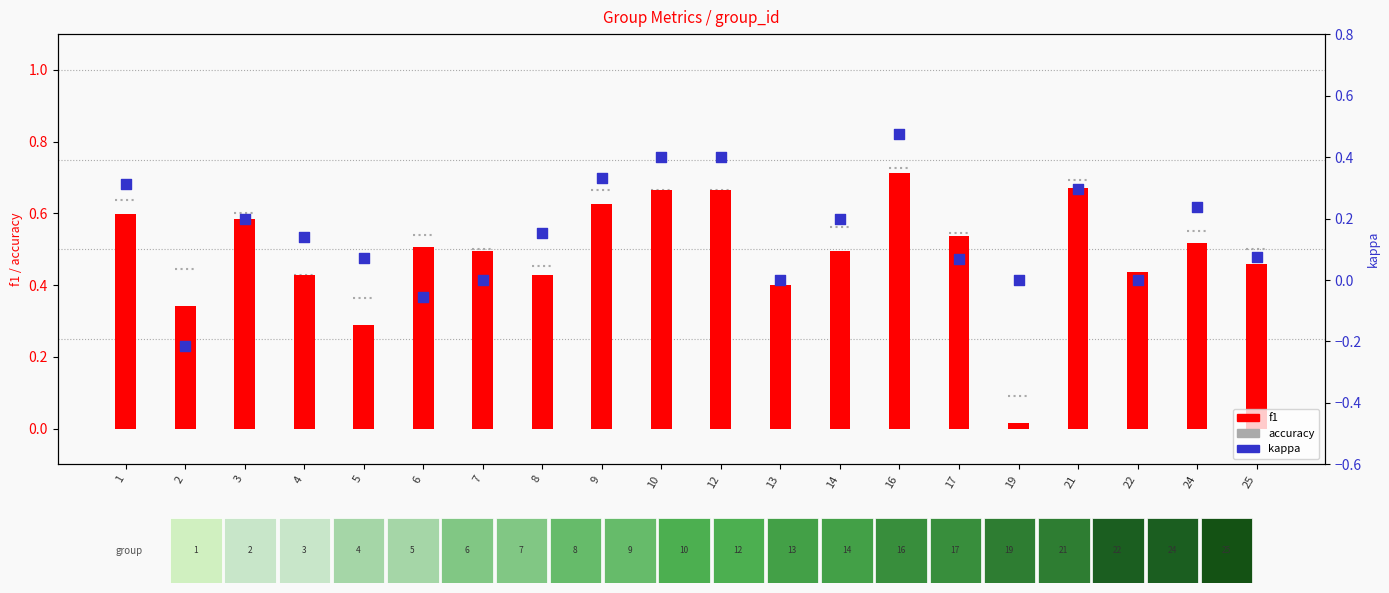

What is the total value across all series at 22?

0.4